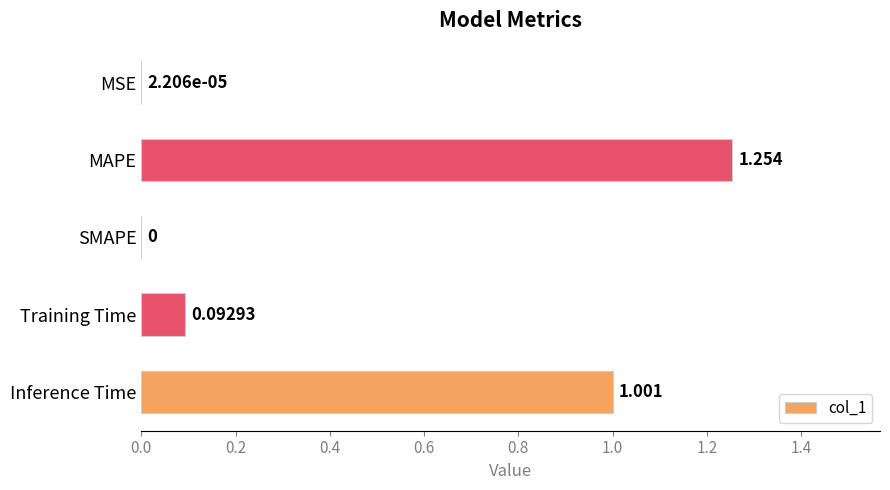

Which has a higher value, MSE or Training Time?

Training Time